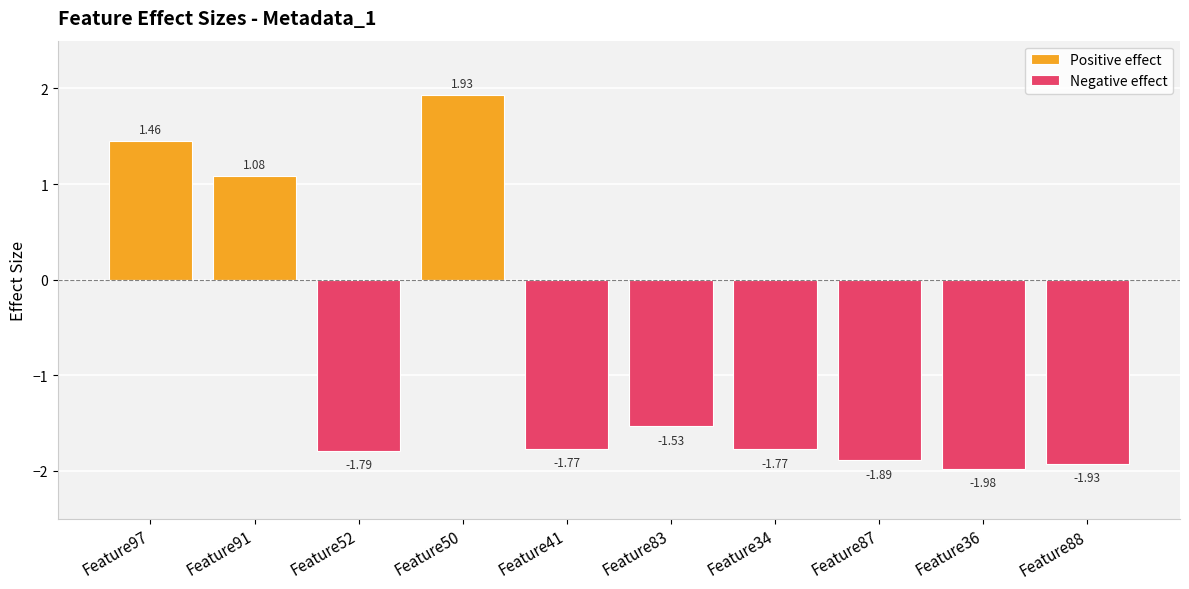

Where does the Negative effect series first go above -1?

Feature97